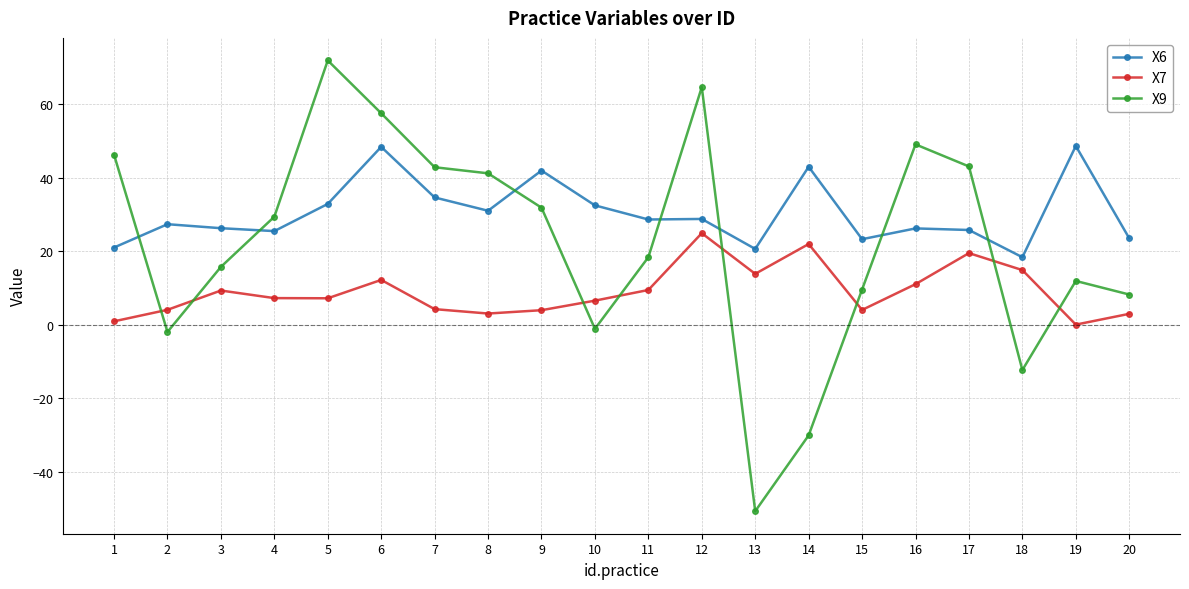

True or false: X7 and X6 intersect in this chart.

False